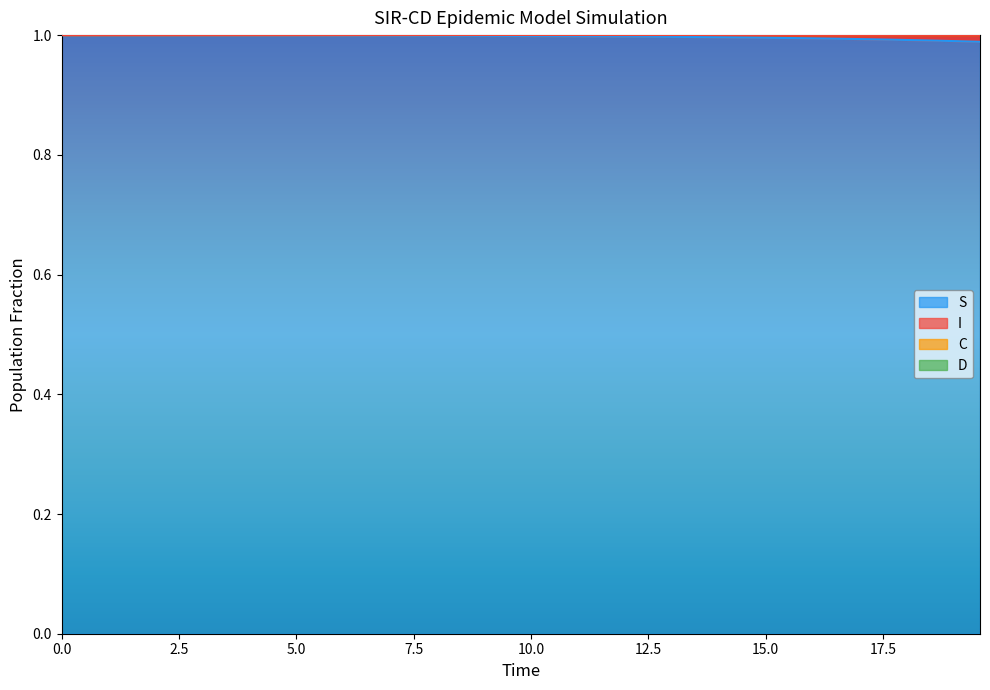

Does the chart display data point markers on the line(s)?

No